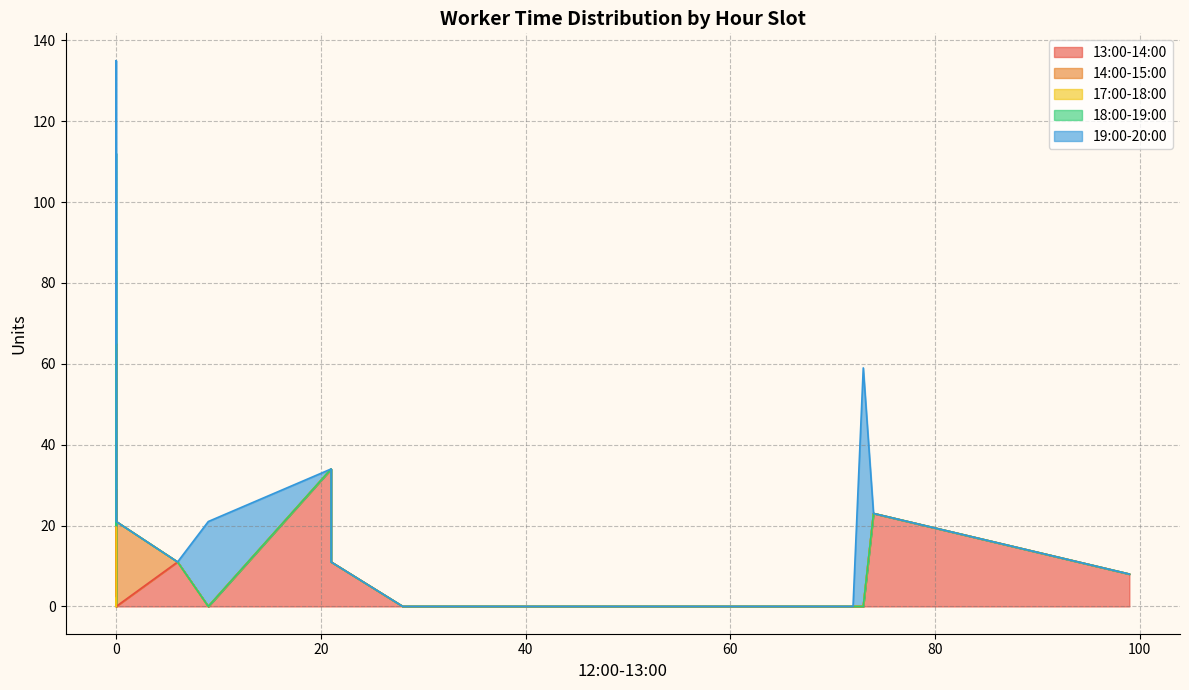

The value of 17:00-18:00 at 21 is 1. True or false?

False